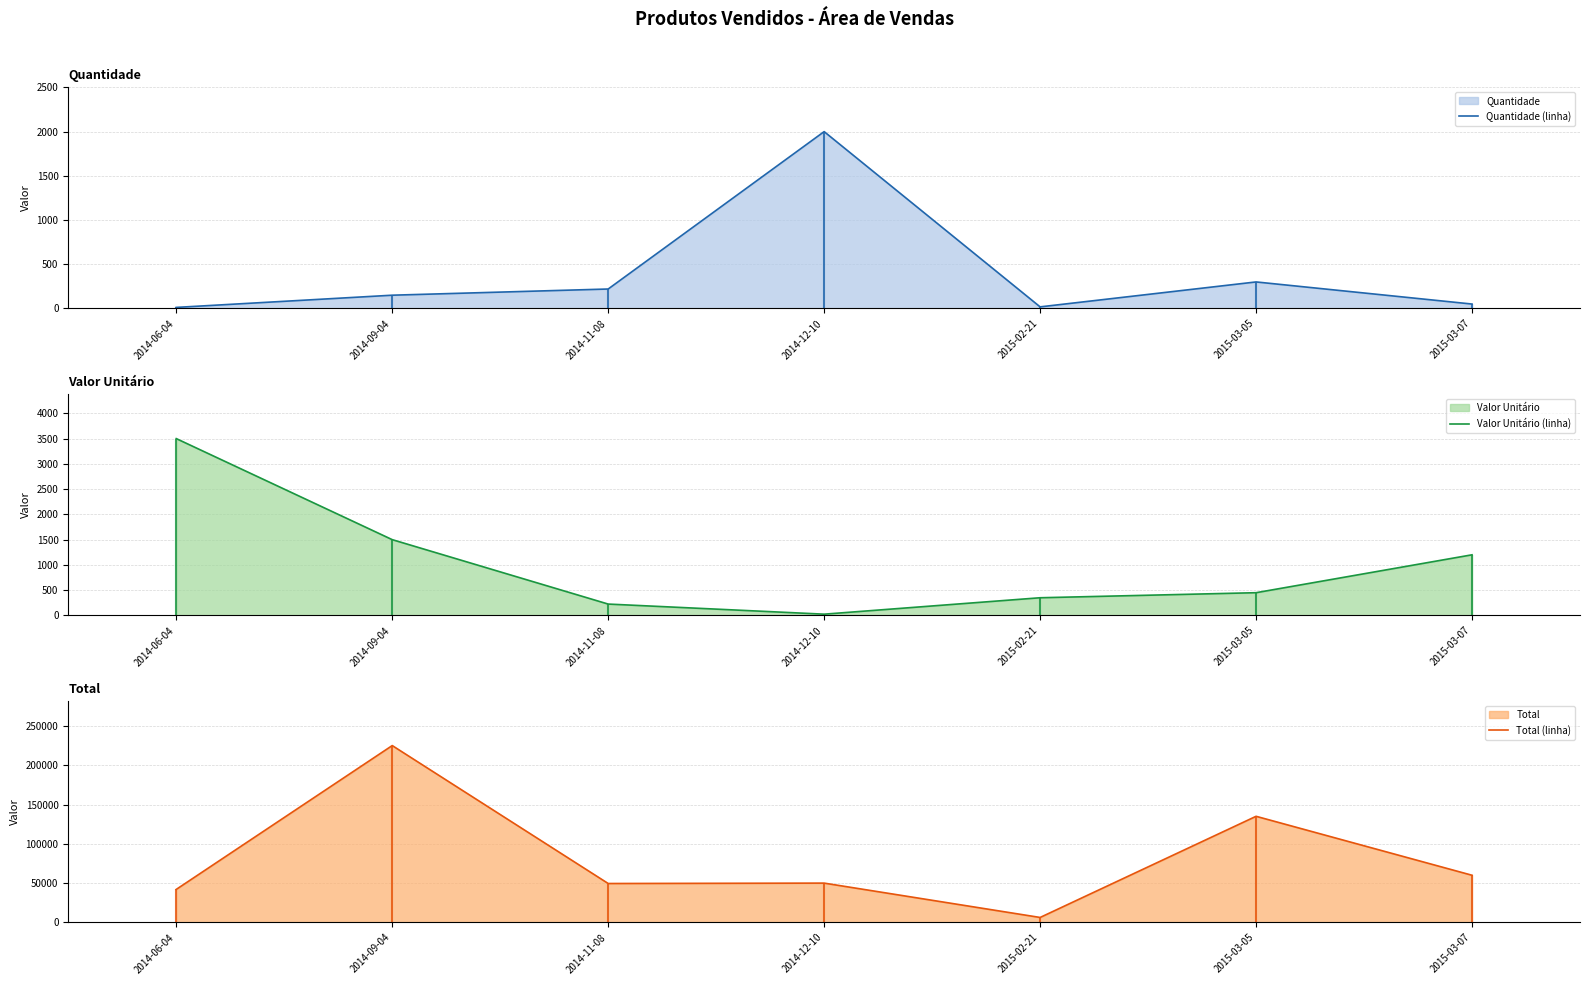

What is the label of the 3rd point from the left?

2014-11-08